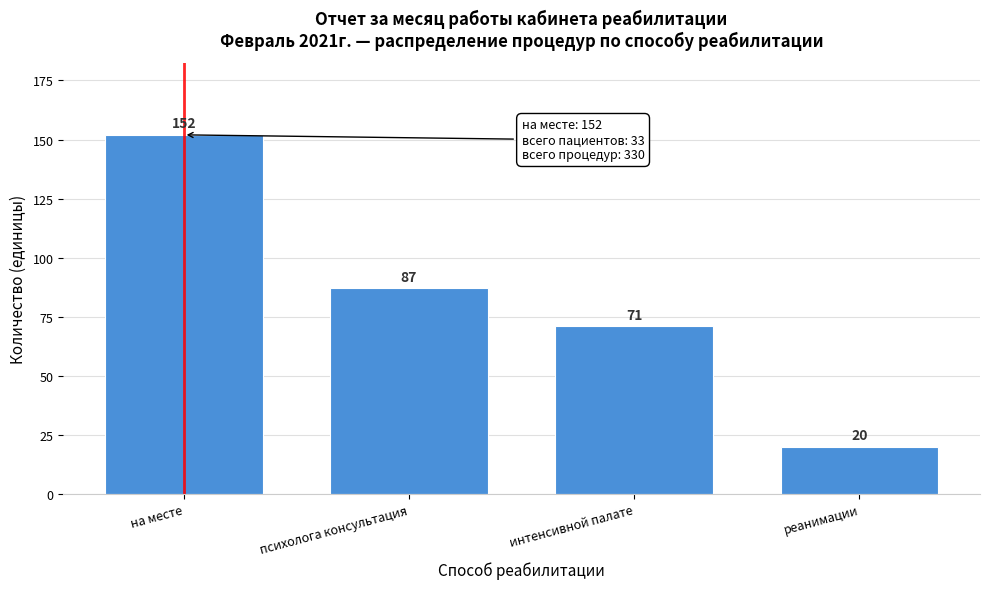

Reading left to right, list all the values displayed in this chart.

152	87	71	20